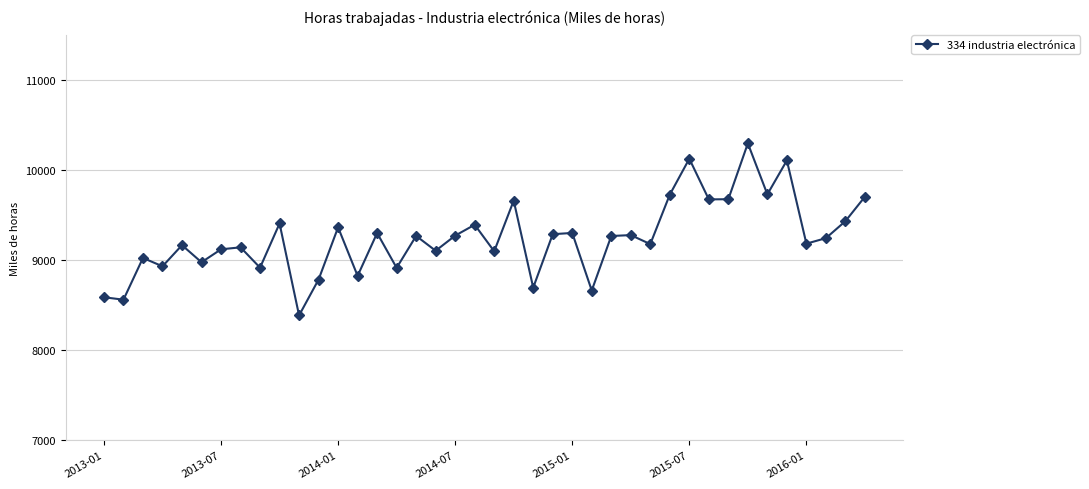

What is the value of the 27th point from the left?

9270